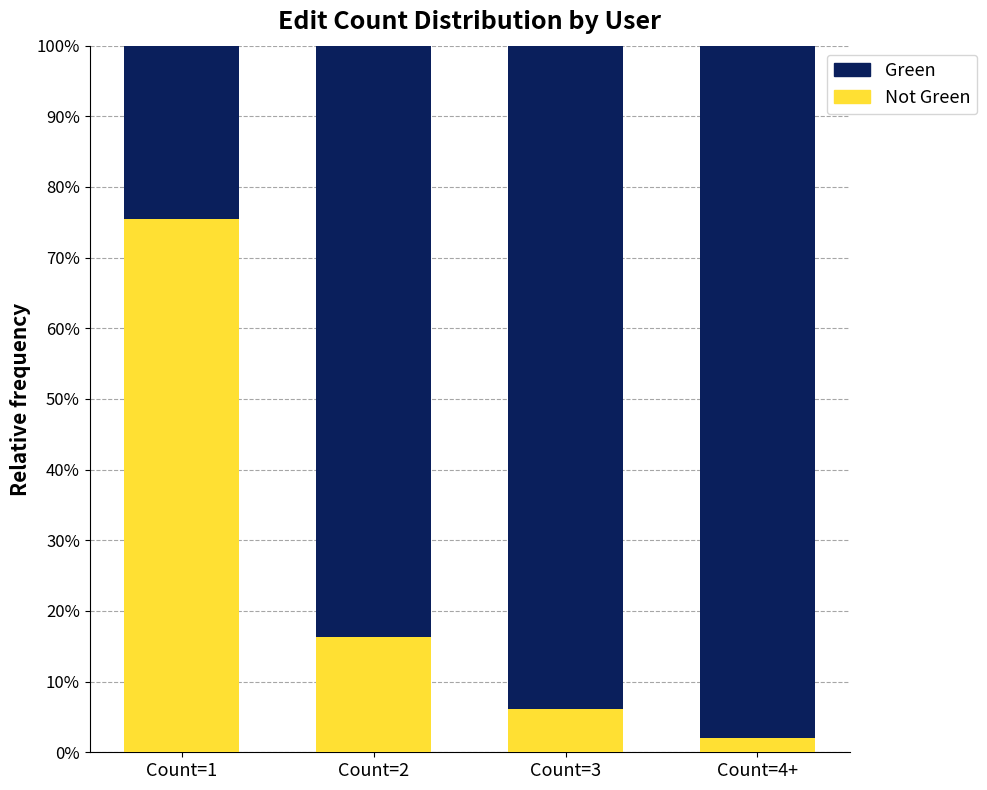

How many categories are shown in the chart?

4